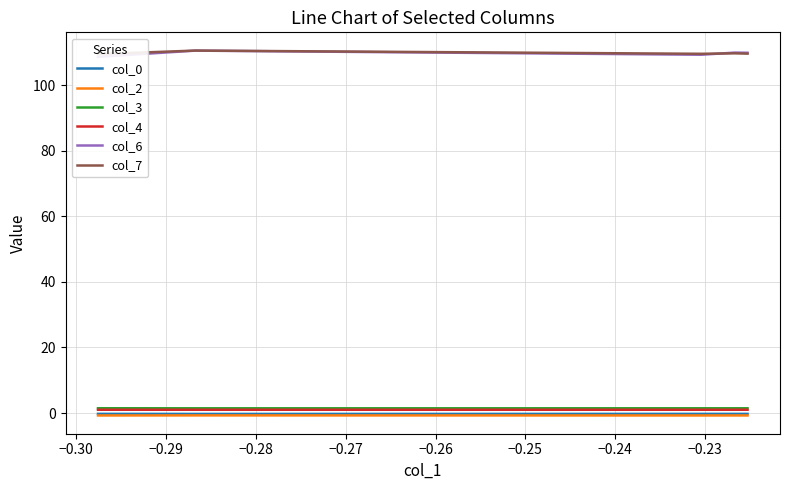

Is the value of col_4 at −0.31 greater than the value of col_6 at −0.30?

No